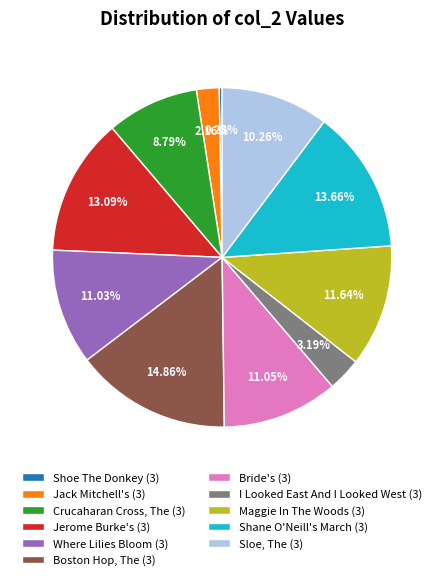

How many segments does this pie chart have?

11